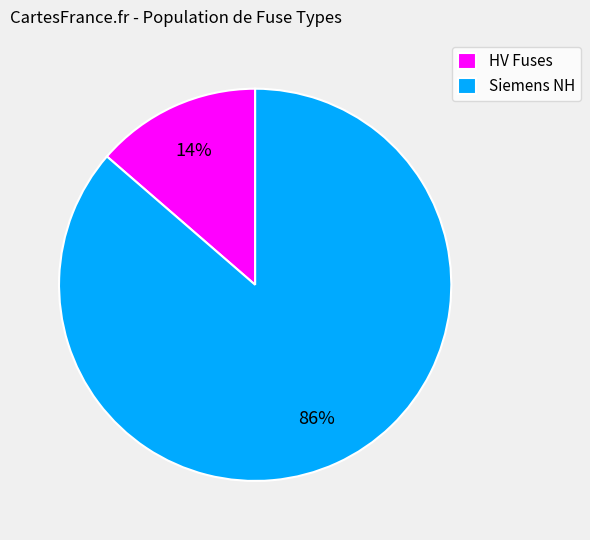

How many slices are in this pie chart?

2